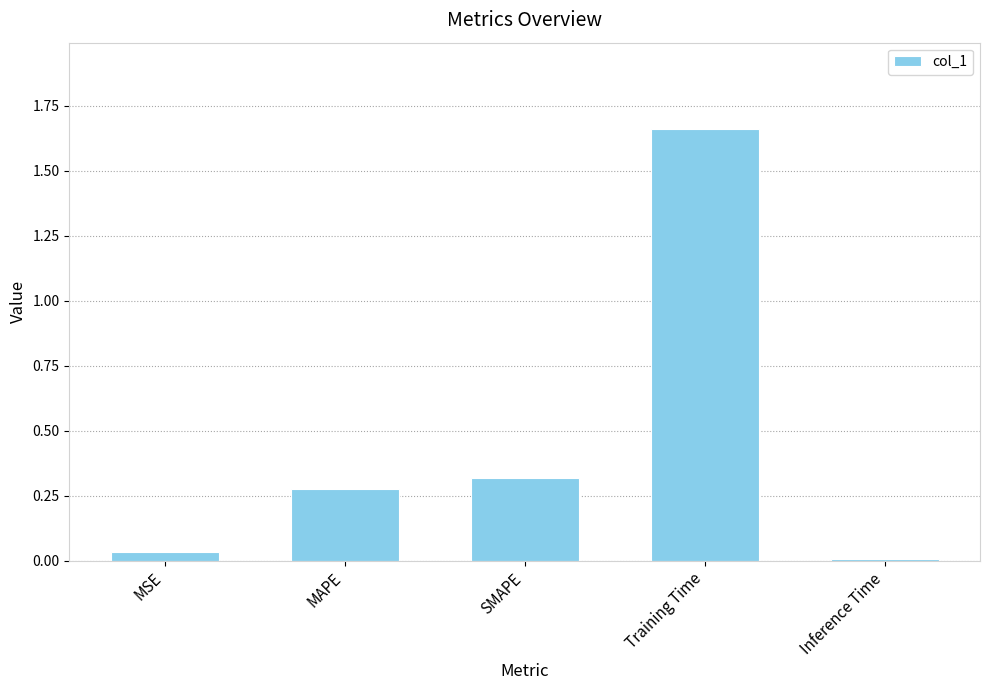

Is it true that the value at MAPE is 0.5?

False